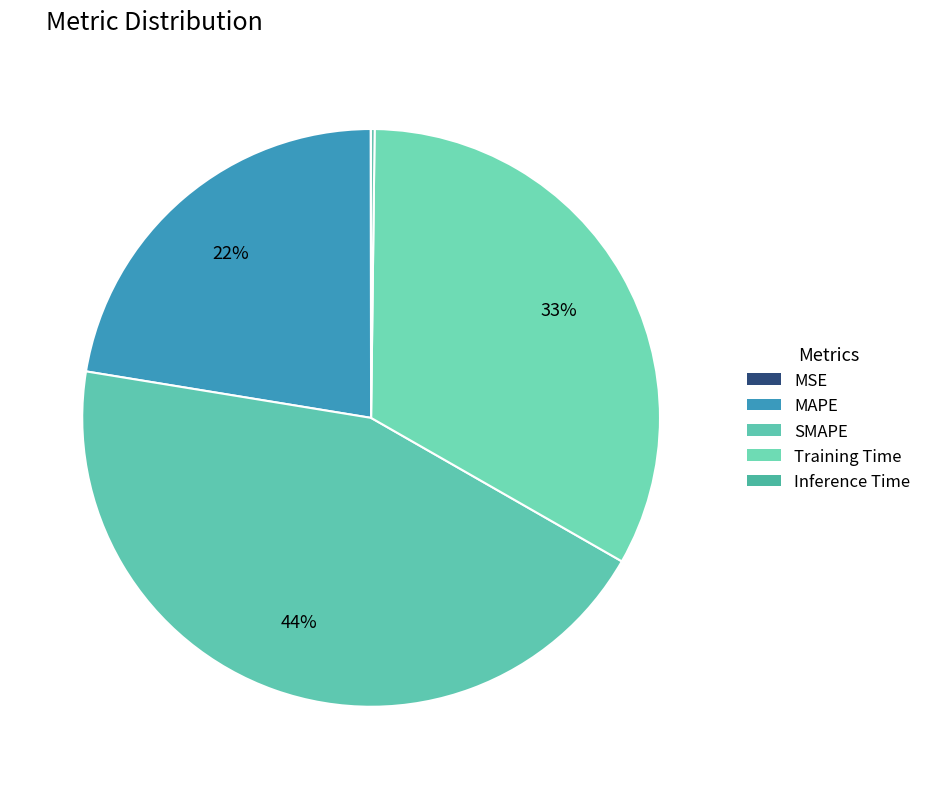

Does any single category account for the majority?

No